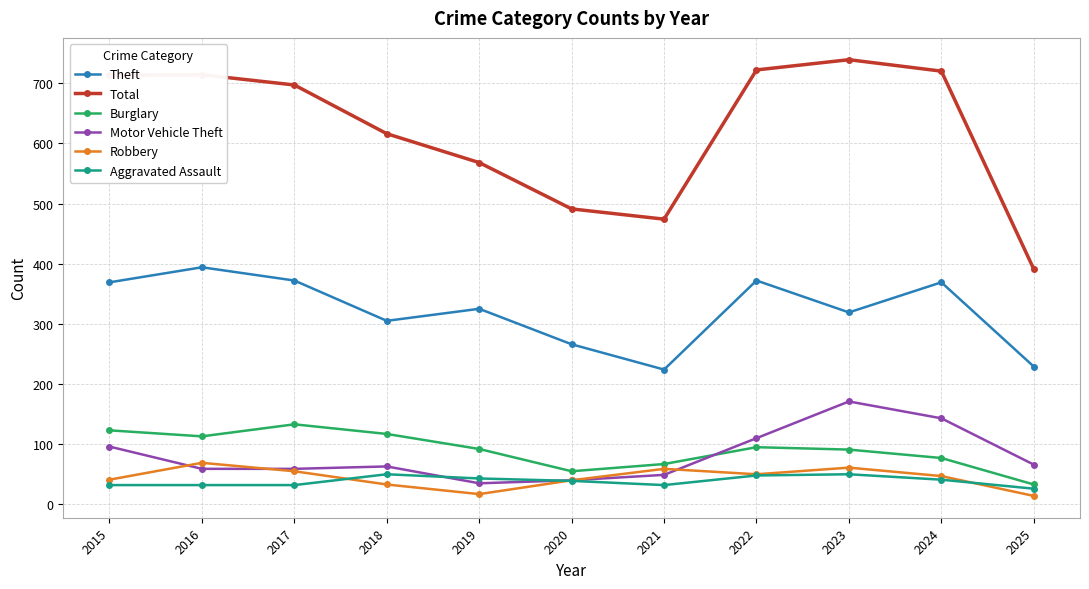

What is the sum of all Motor Vehicle Theft values?

891